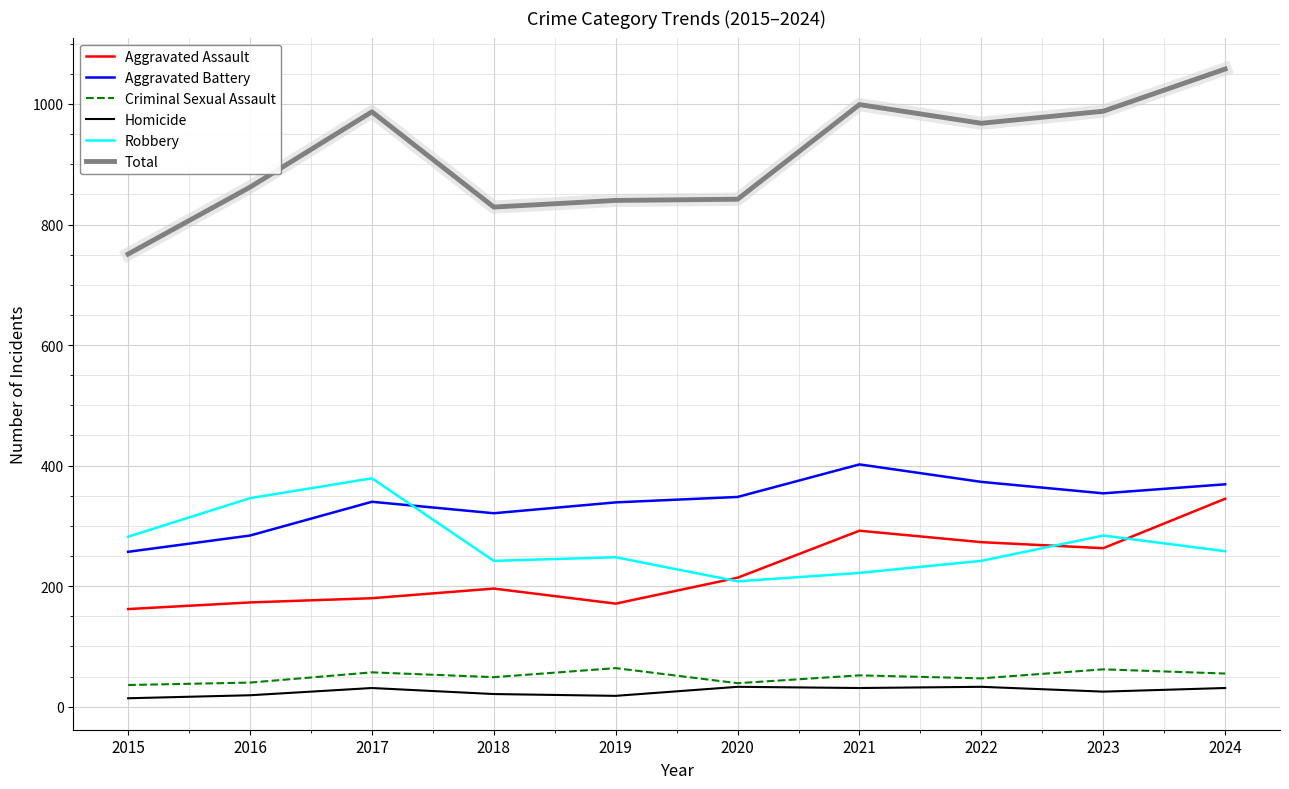

What is the difference between the Total values at 2019 and 2017?

147